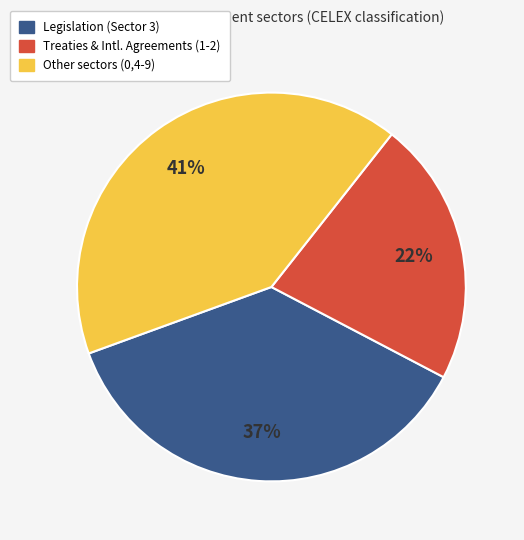

Does any single category account for the majority?

No